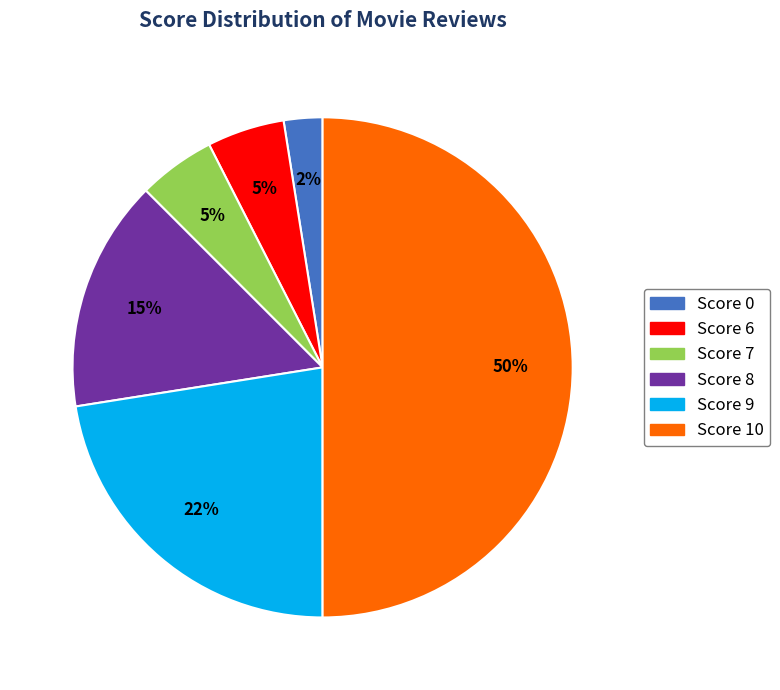

To the nearest percent, what is the average slice percentage?

17%